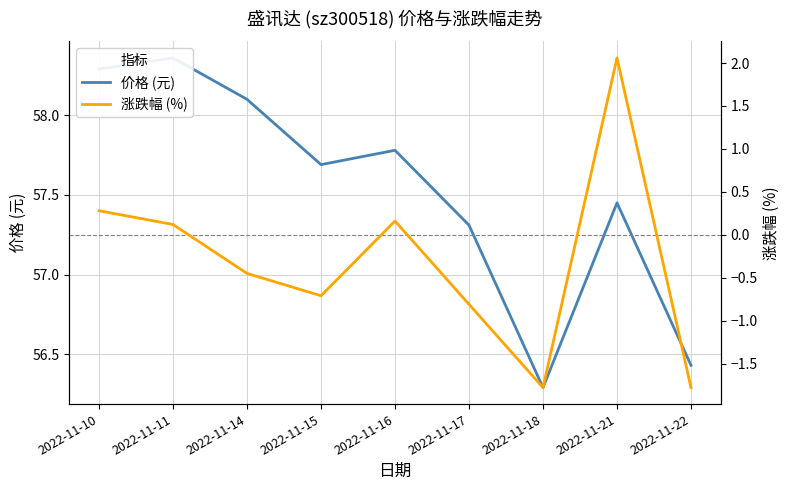

At how many categories does at least one series exceed 0?

9